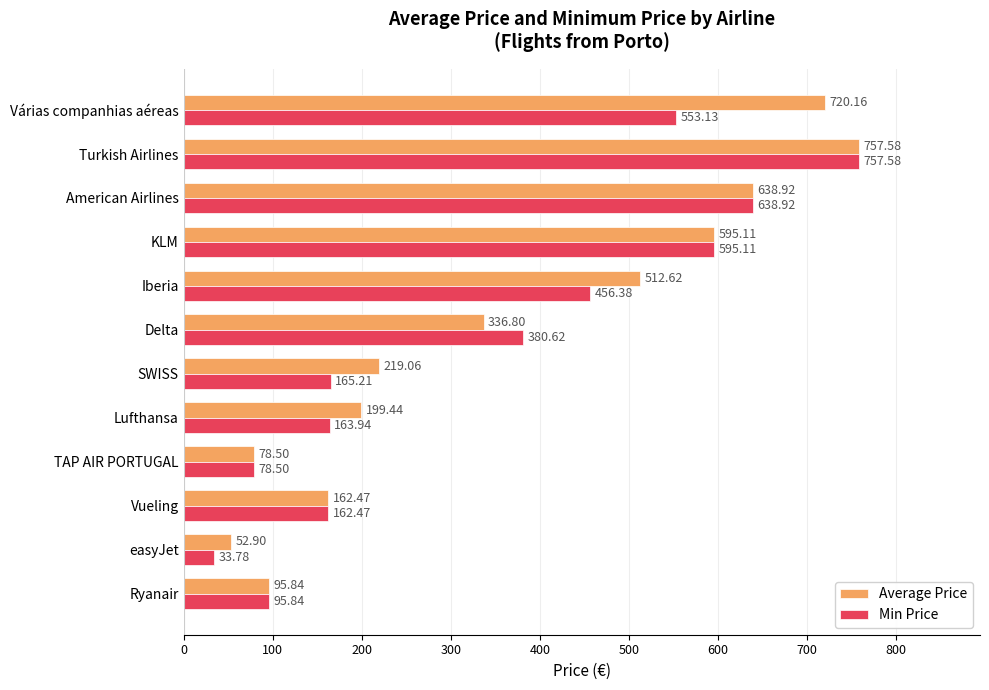

Rank the categories by Average Price value from highest to lowest.

Turkish Airlines, Várias companhias aéreas, American Airlines, KLM, Iberia, Delta, SWISS, Lufthansa, Vueling, Ryanair, TAP AIR PORTUGAL, easyJet